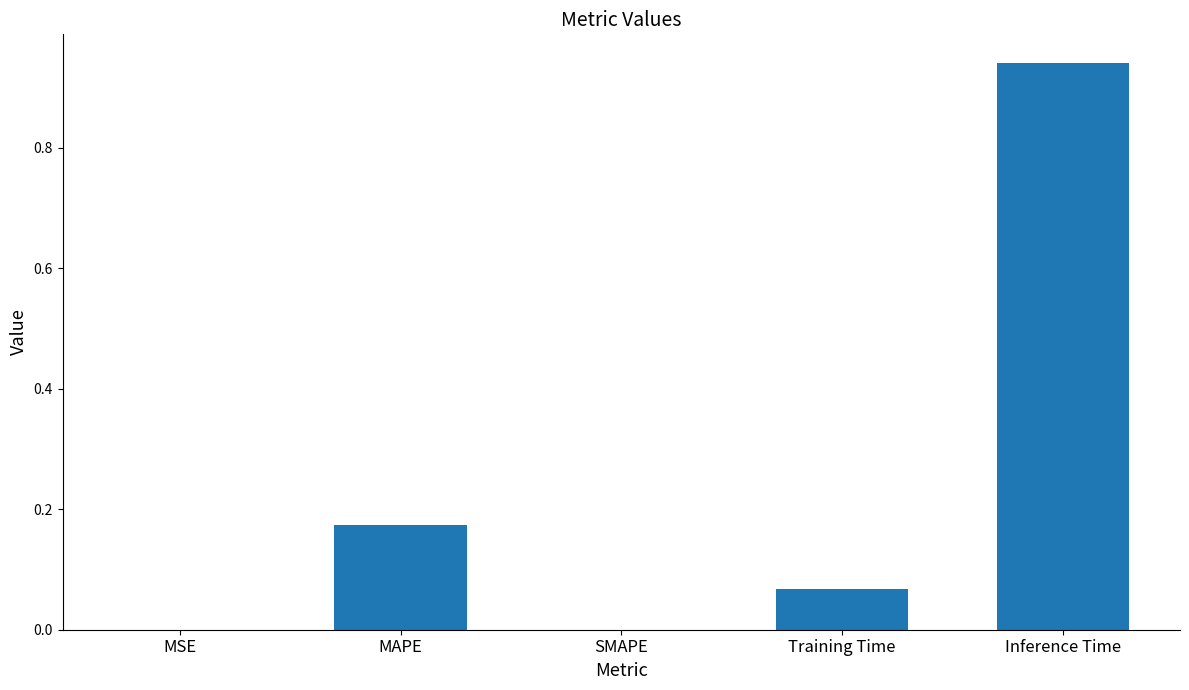

What is the change in value from MAPE to Inference Time?

+0.8